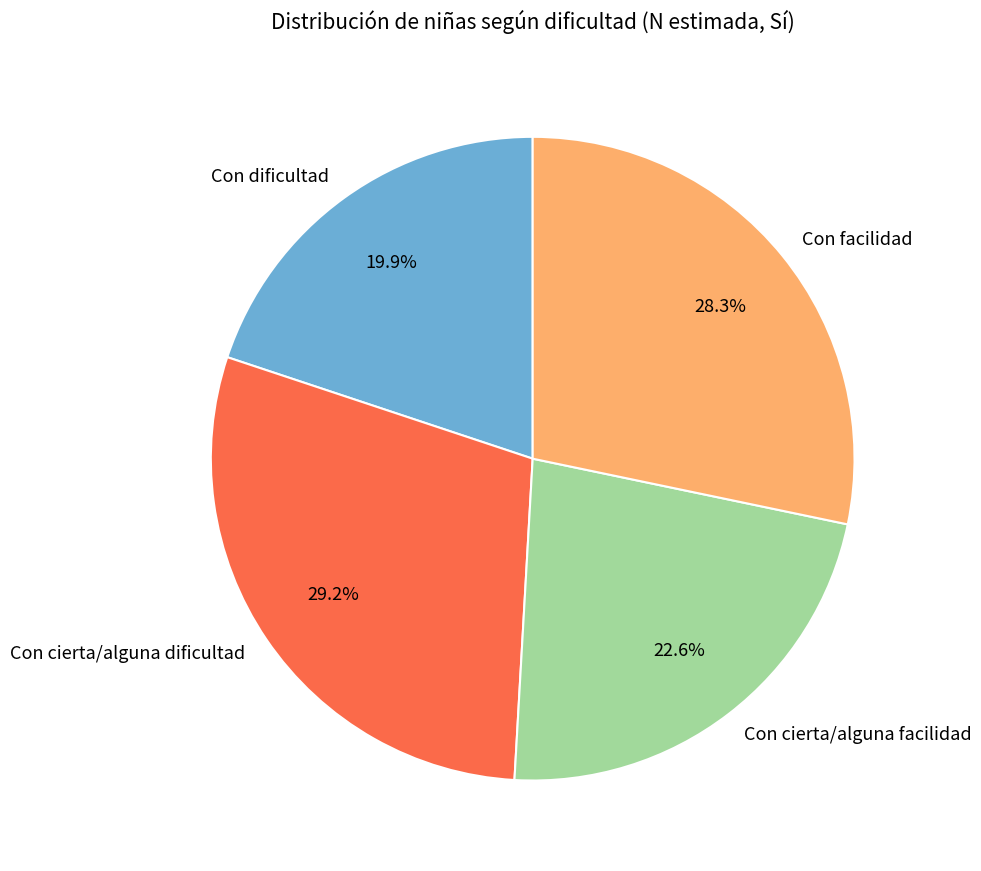

The Con cierta/alguna facilidad slice represents 30% of the pie. True or false?

False